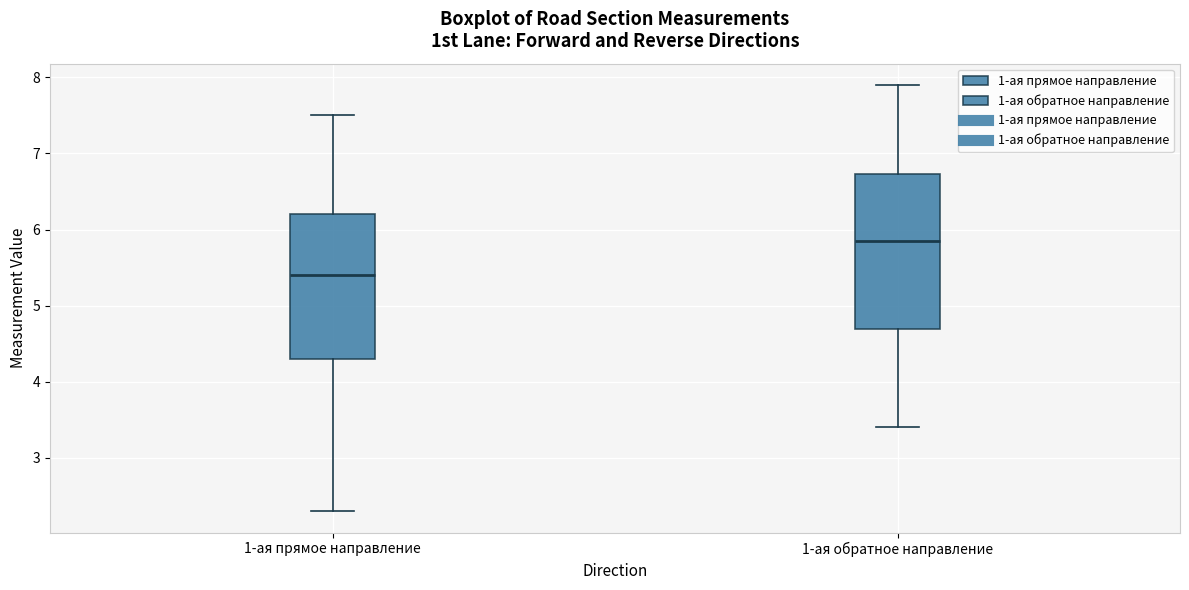

Comparing the boxes themselves (not the whiskers), which one is the tallest?

1-ая обратное направление